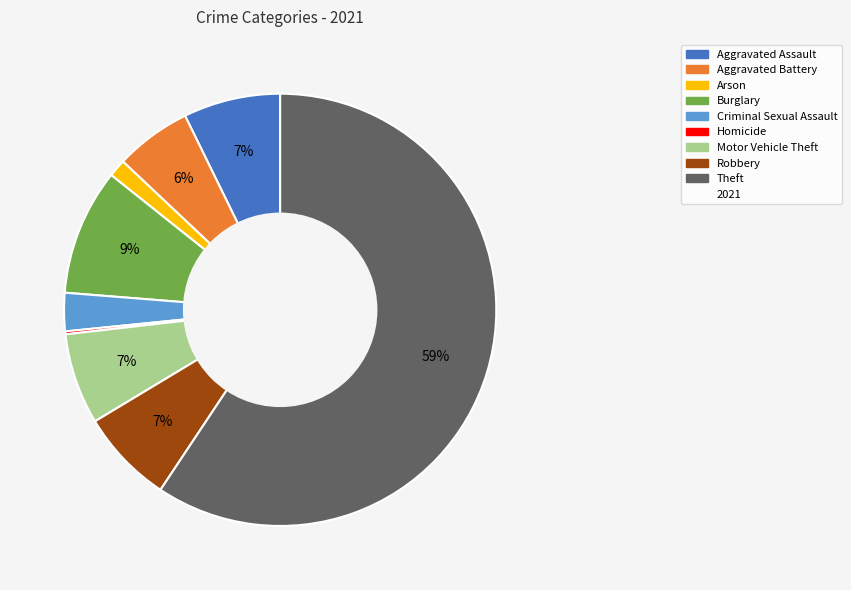

Is there any slice that represents more than half of the pie?

Yes